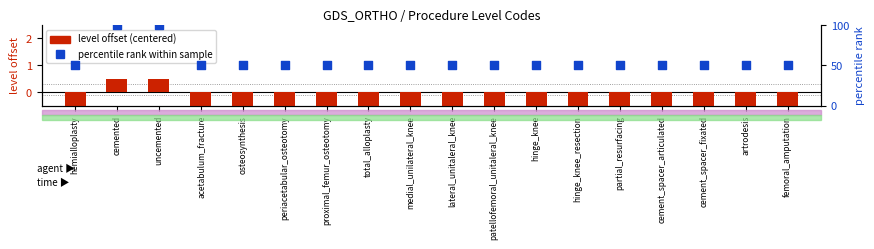

Which series has the largest total across all categories?

percentile rank within sample